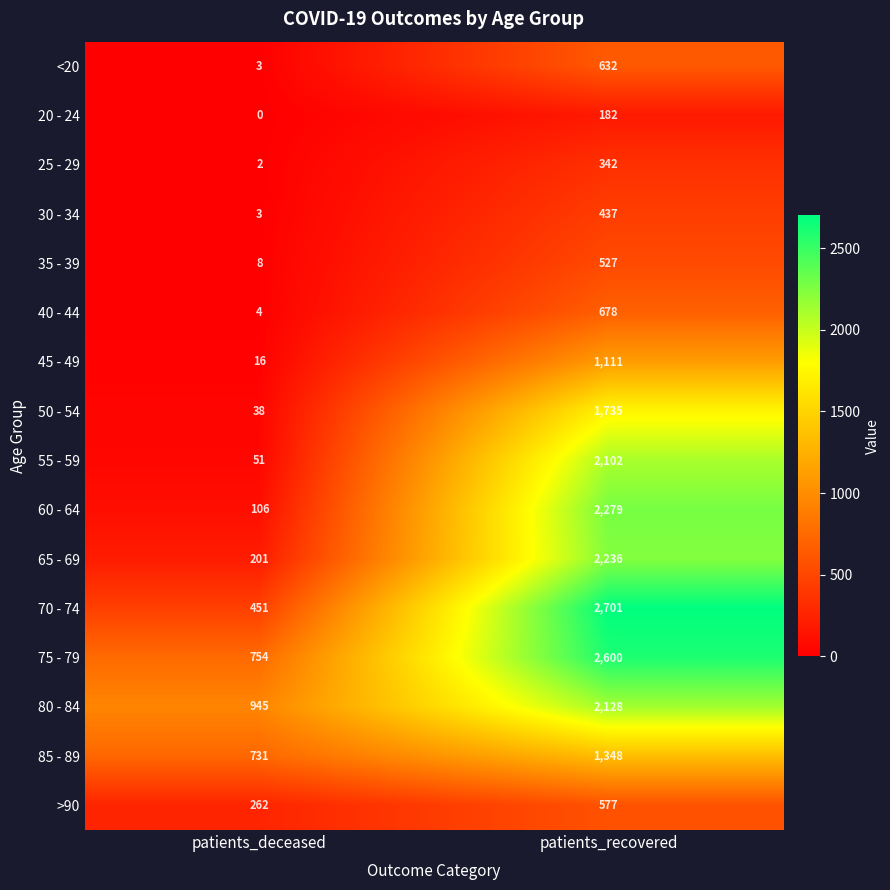

Rank the series by their maximum value, from lowest to highest.

20 - 24, 25 - 29, 30 - 34, 35 - 39, >90, <20, 40 - 44, 45 - 49, 85 - 89, 50 - 54, 55 - 59, 80 - 84, 65 - 69, 60 - 64, 75 - 79, 70 - 74